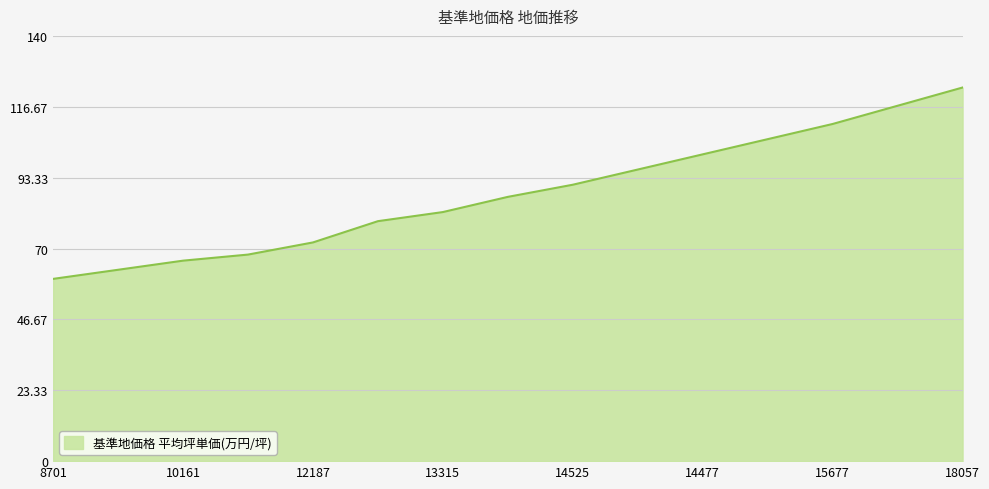

What is the maximum value shown in the chart?

123